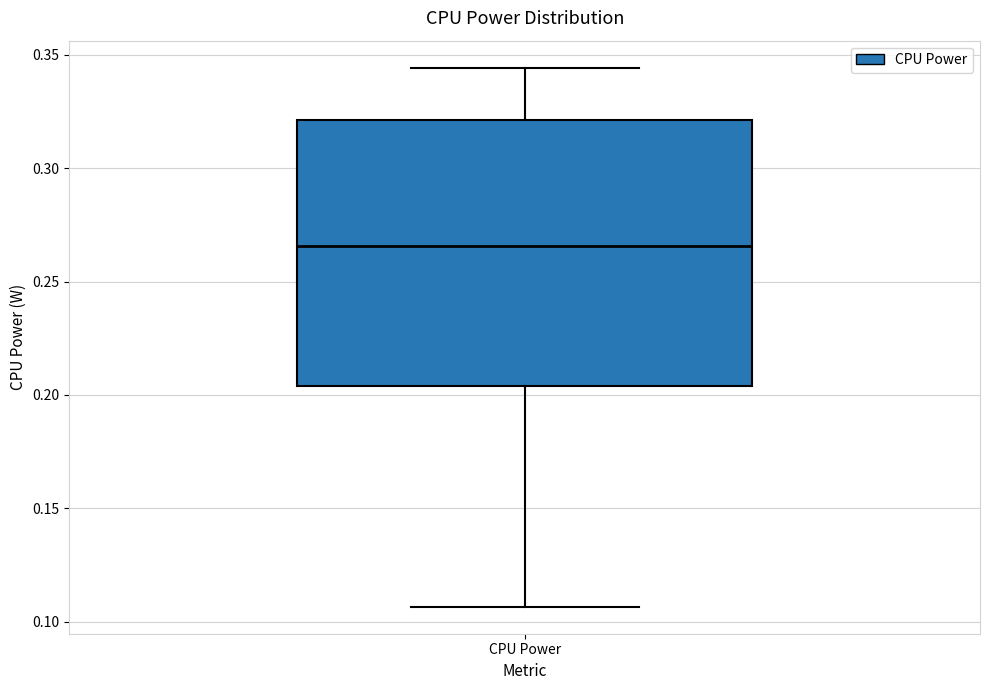

Where is the upper edge of the box for CPU Power on the y-axis? The values are not printed on the chart, so give them approximately, as read against the axis.

0.320